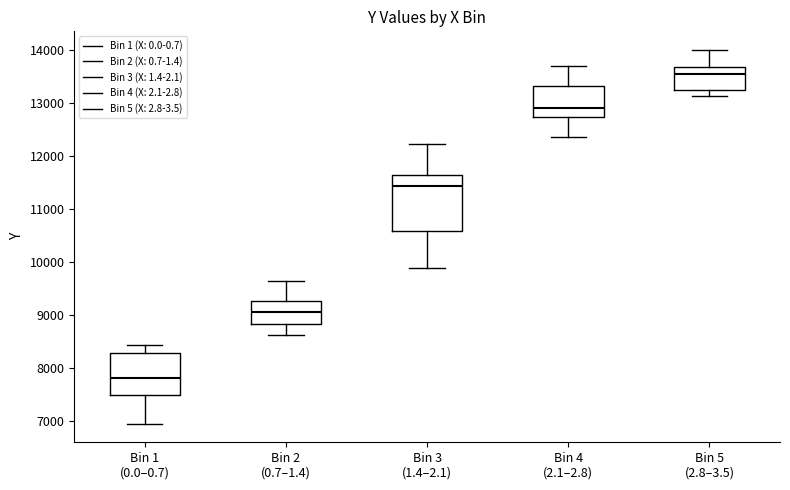

Which box's median line is the lowest?

Bin 1 (0.0–0.7)